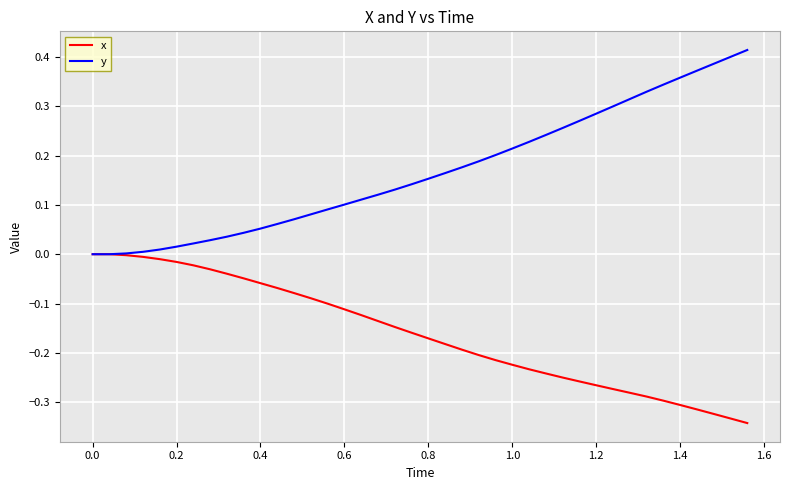

Which series has the largest total across all categories?

y